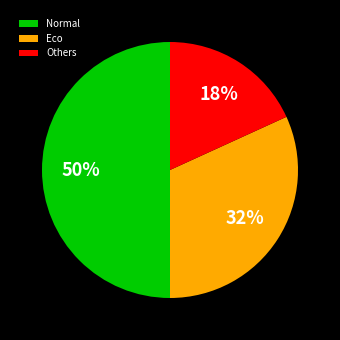

Rank the categories by value from highest to lowest.

Normal, Eco, Others